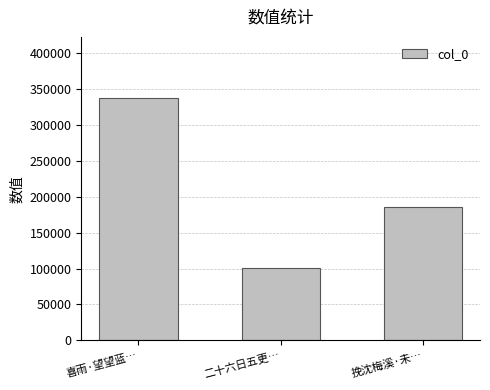

Rank the categories by value from highest to lowest.

喜雨·望望蓝…, 挽沈梅溪·未…, 二十六日五更…